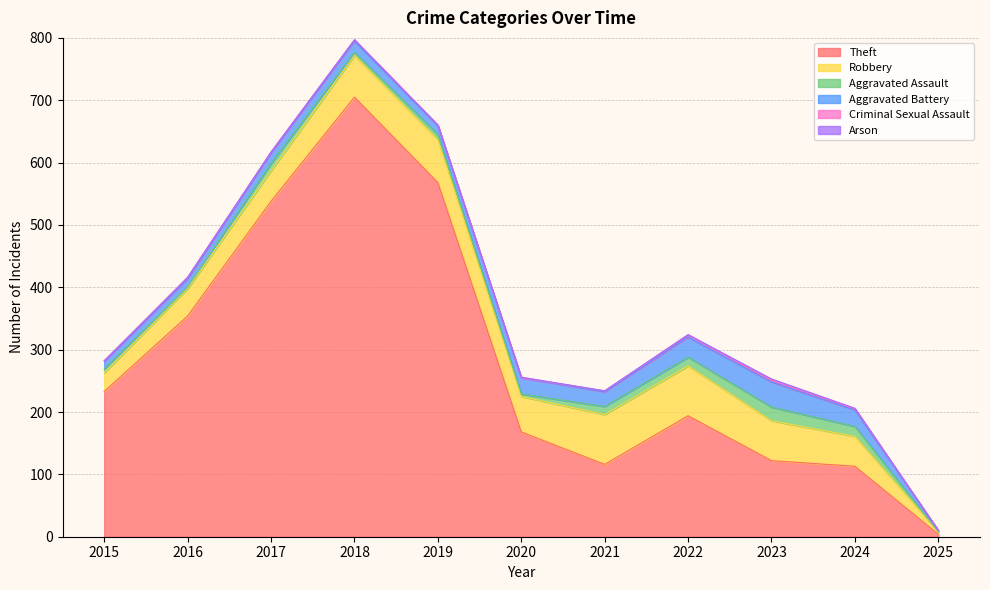

How many values in the Theft series are below 194?

5